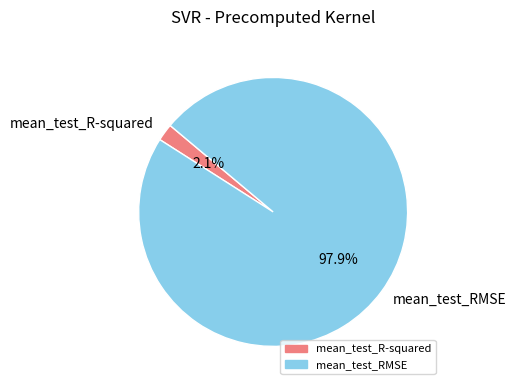

What portion of the pie excludes mean_test_RMSE?

2.1%